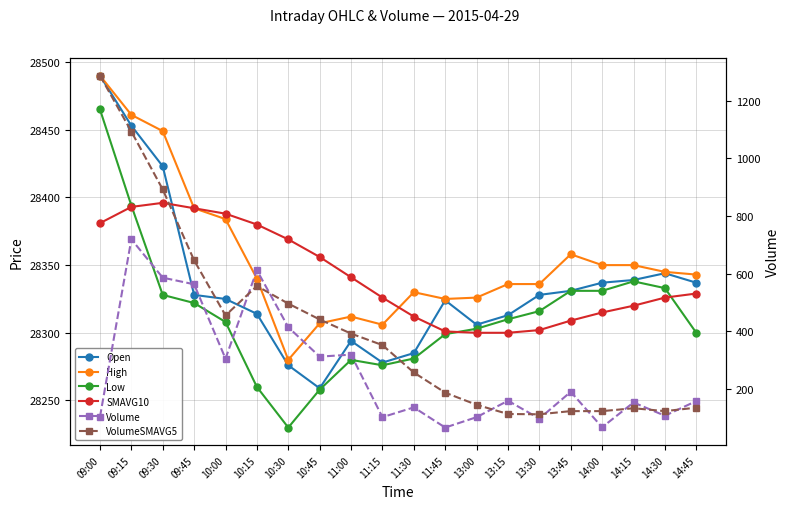

Reading right to left, extract all data points from this chart.

Open: 28337	28344	28339	28337	28331	28328	28313	28306	28324	28285	28278	28294	28259	28276	28314	28325	28328	28423	28453	28490
High: 28343	28345	28350	28350	28358	28336	28336	28326	28325	28330	28306	28312	28307	28280	28340	28384	28392	28449	28461	28490
Low: 28300	28333	28338	28331	28331	28316	28310	28303	28299	28281	28276	28280	28258	28230	28260	28308	28322	28328	28394	28465
SMAVG10: 28329	28326	28320	28315	28309	28302	28300	28300	28301	28312	28326	28341	28356	28369	28380	28388	28392	28396	28393	28381
Volume: 158	107	153	67	190	97	159	102	66	136	102	319	312	414	612	305	563	586	719	103
VolumeSMAVG5: 135	123	133	123	123	112	113	145	187	257	352	392	441	496	557	455	646	892	1093	1287